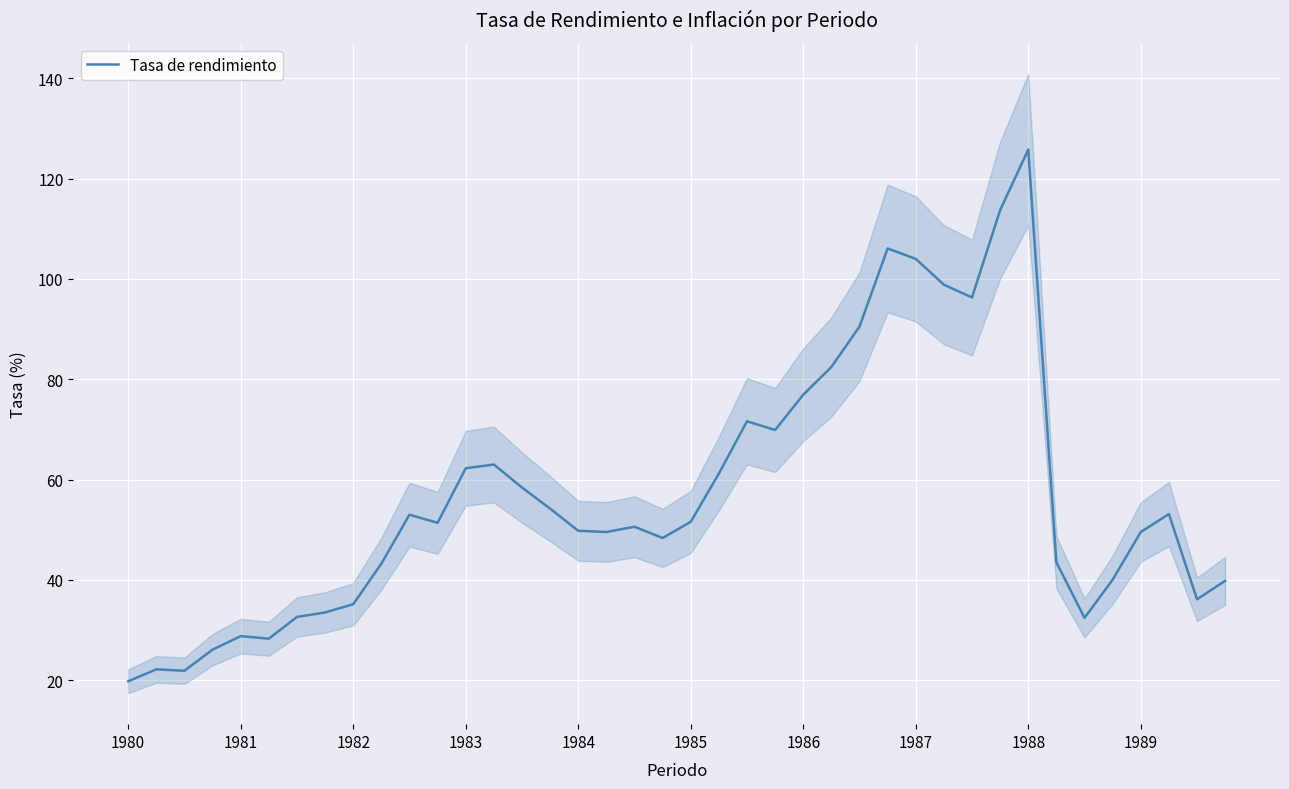

What position from the right is 27?

13